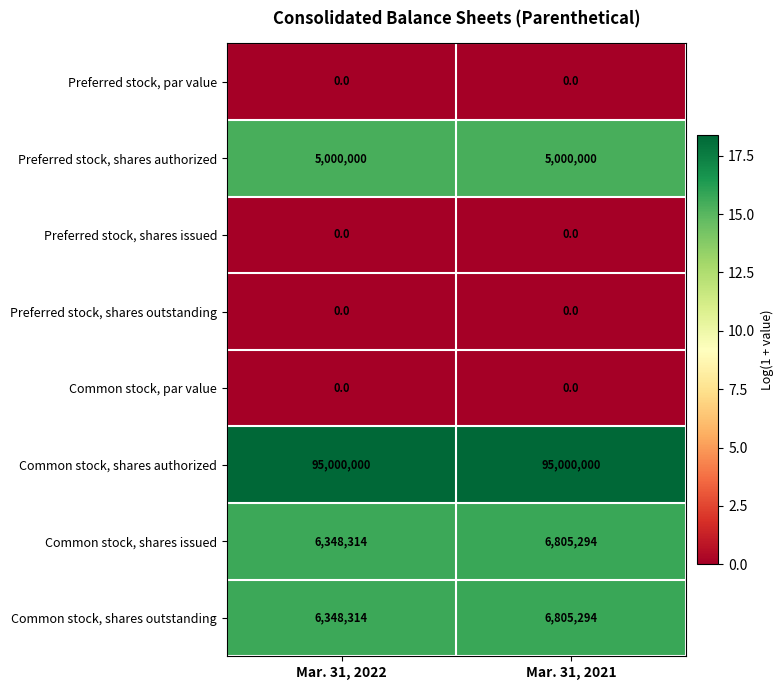

List the labels in order of Common stock, shares outstanding value, smallest first.

Mar. 31, 2022, Mar. 31, 2021